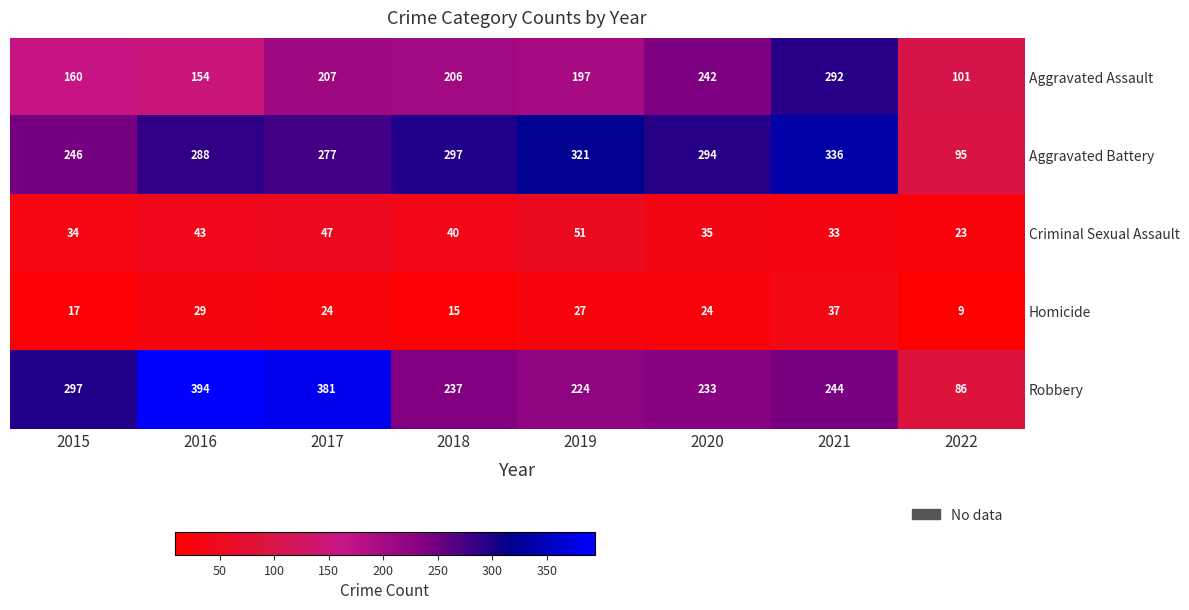

Which label corresponds to the largest value in the chart?

2016